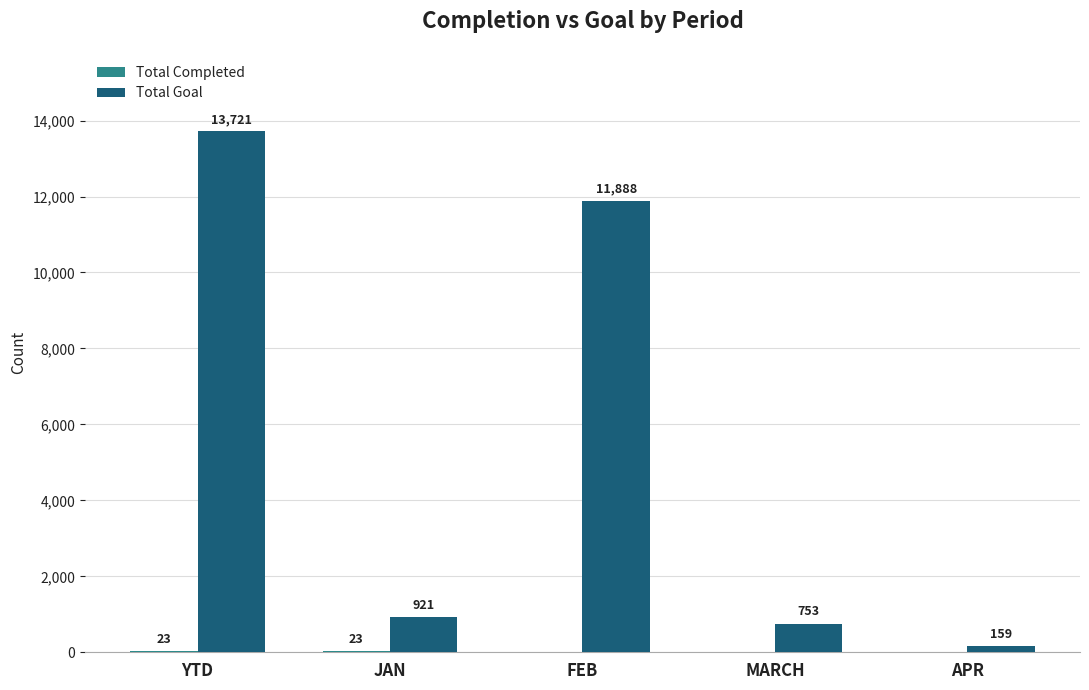

Count the number of categories in the chart.

5